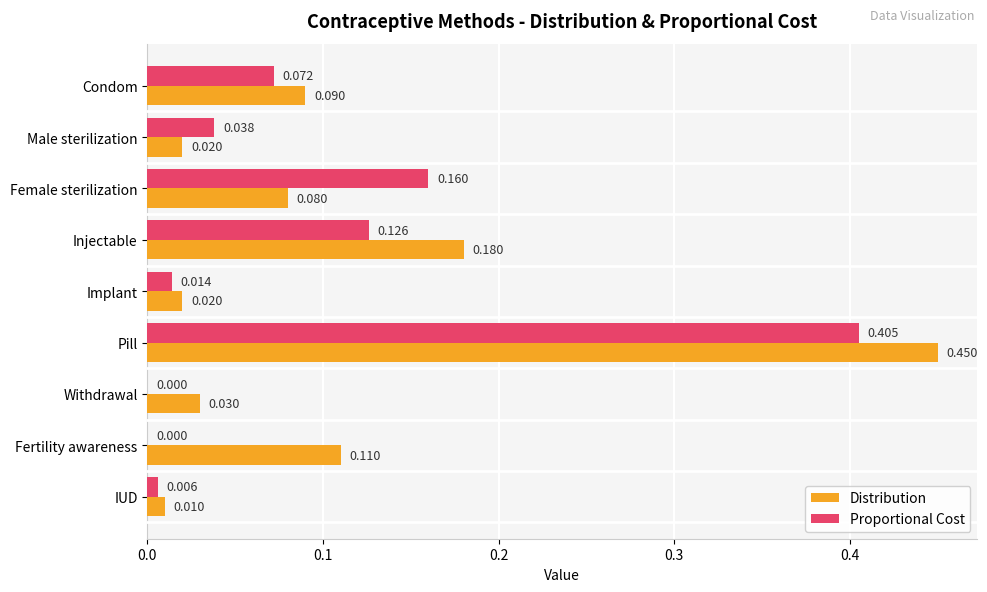

Where is Distribution nearest to the value 0?

IUD